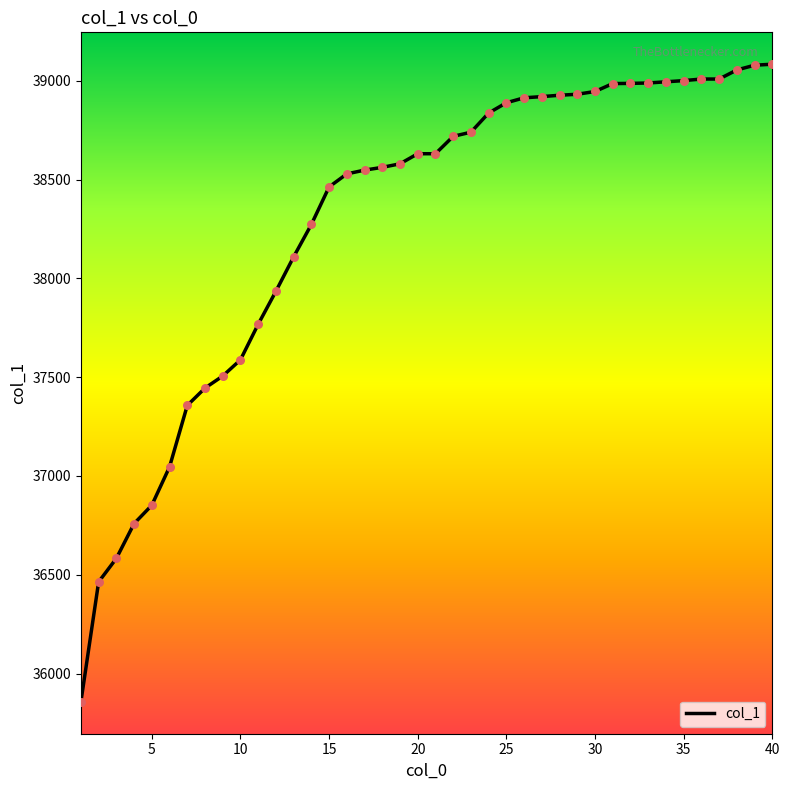

What is the difference between the maximum and minimum values?

3227